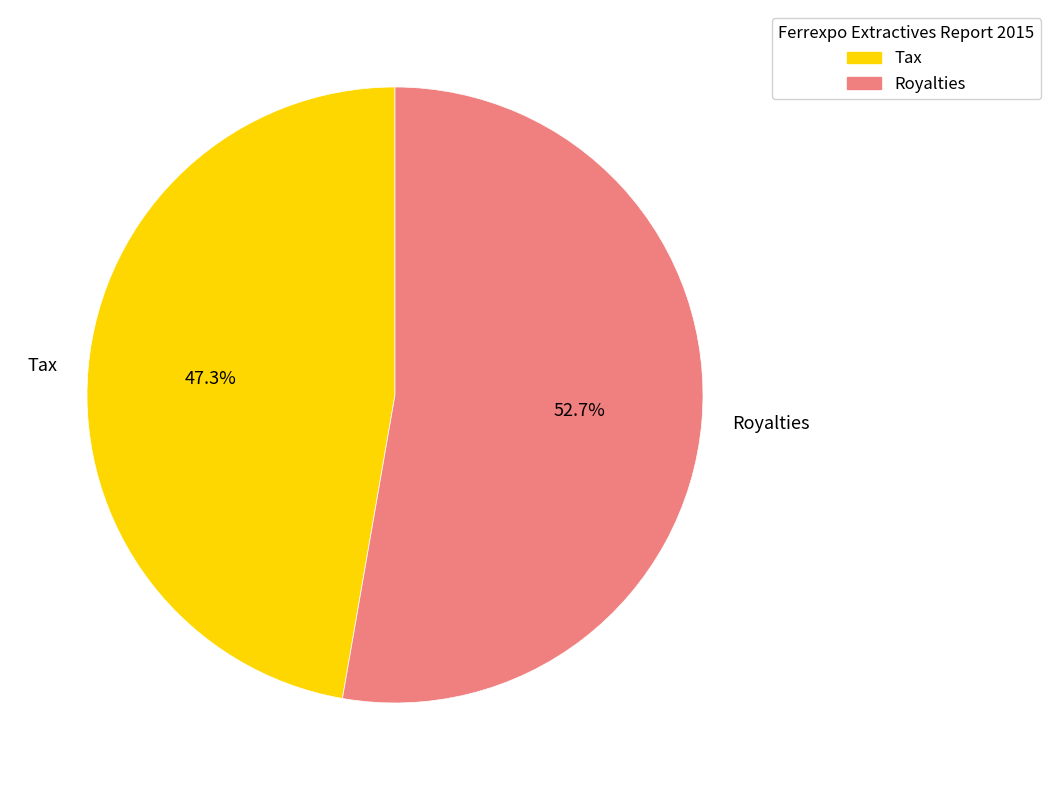

Does Royalties account for over 50% of the chart?

Yes